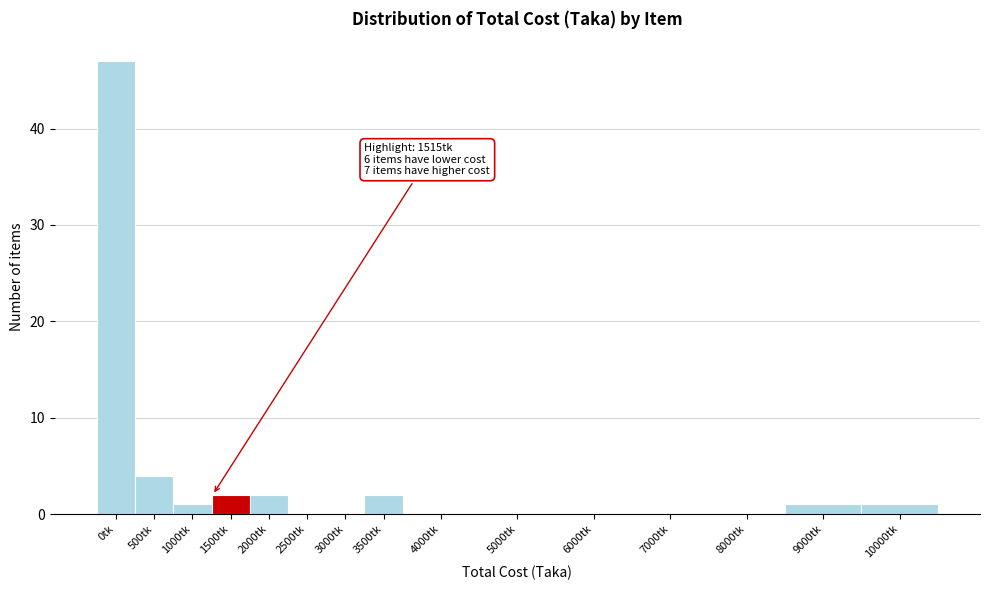

Reading left to right, transcribe all the data shown in this chart.

0tk=47	500tk=4	1000tk=1	1500tk=2	2000tk=2	2500tk=0	3000tk=0	3500tk=2	4000tk=0	5000tk=0	6000tk=0	7000tk=0	8000tk=0	9000tk=1	10000tk=1